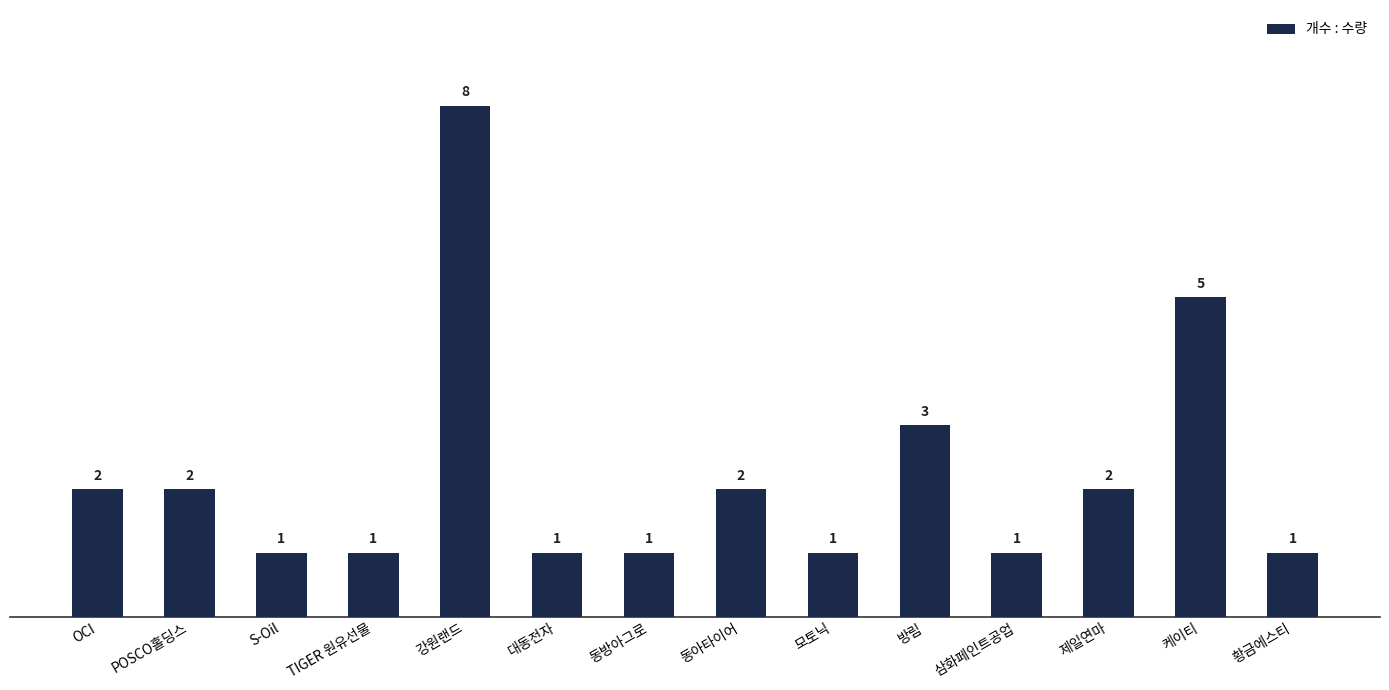

What is the difference between the maximum and second lowest values?

7